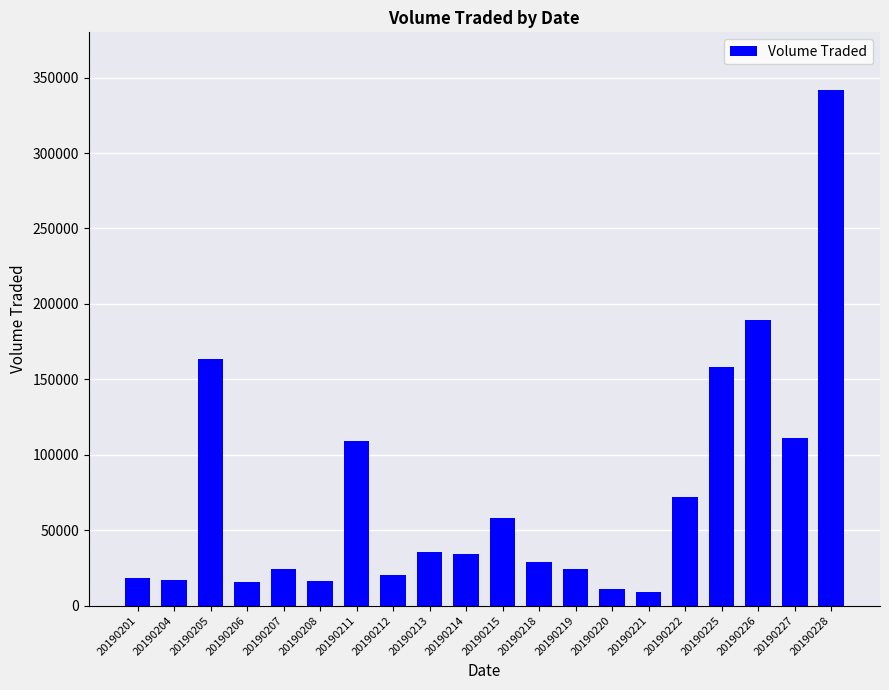

Count the number of data series in this chart.

1